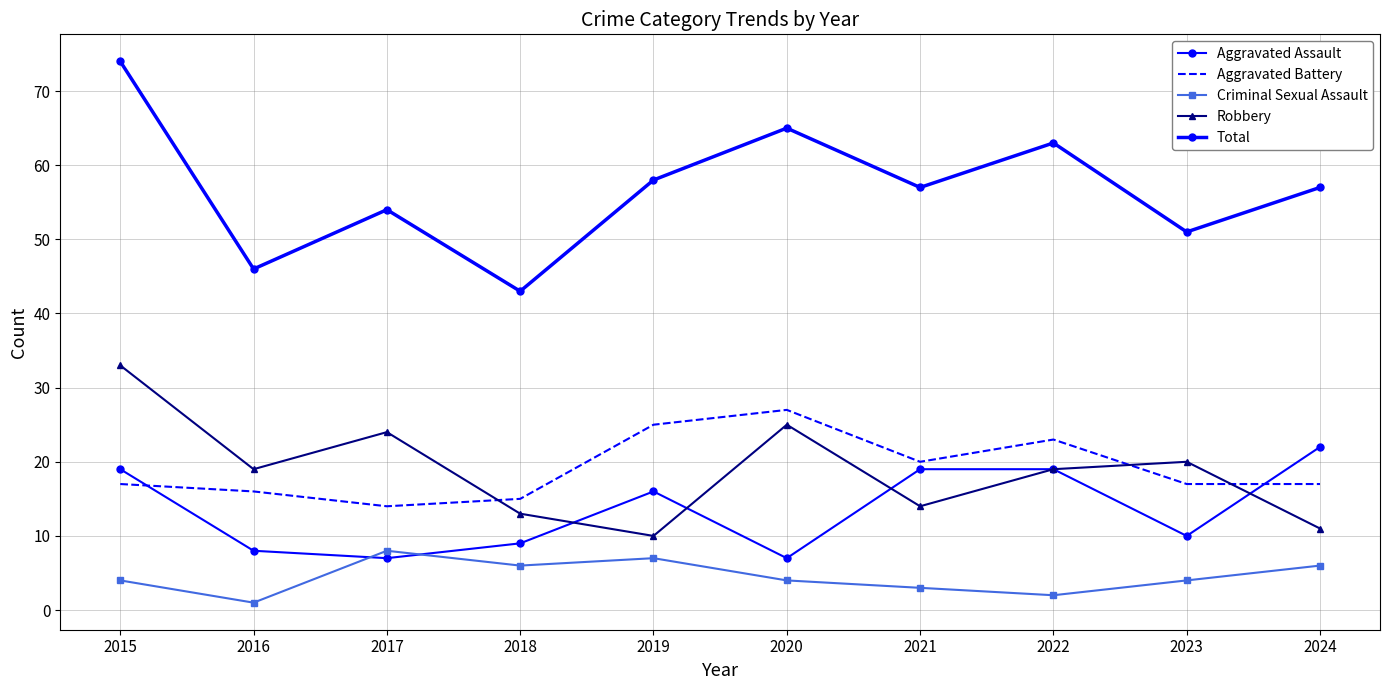

True or false: Total and Aggravated Assault cross at least once.

False